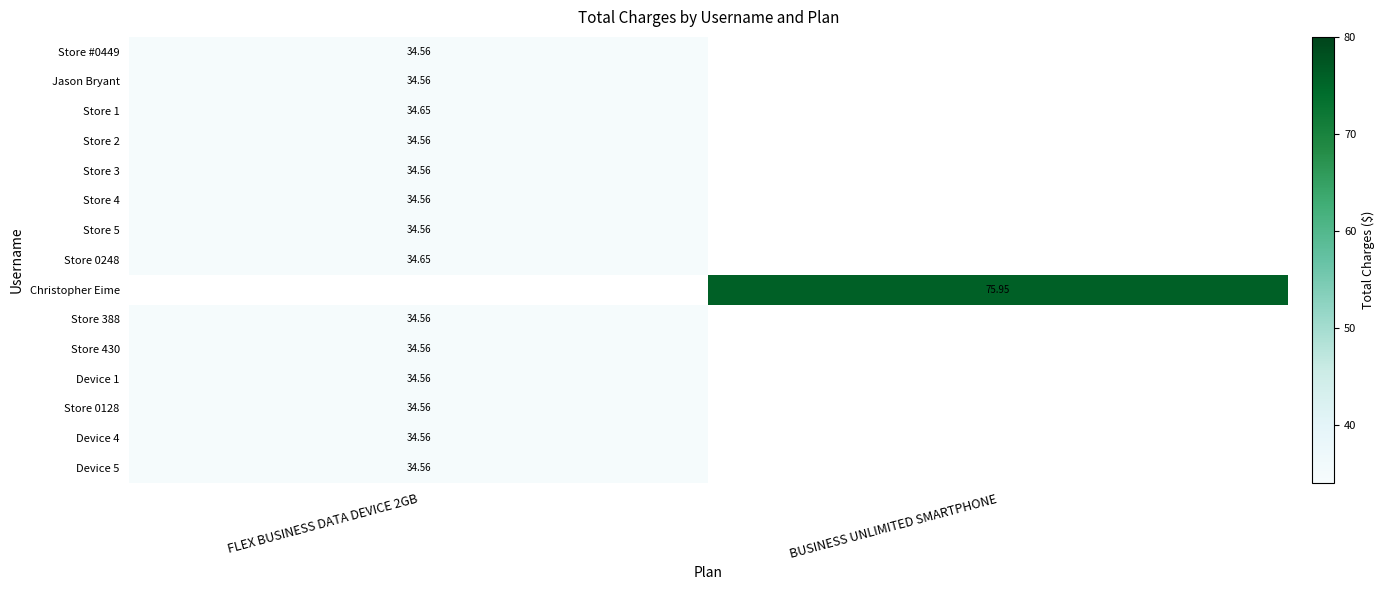

Where is Store 5 nearest to the value 34?

FLEX BUSINESS DATA DEVICE 2GB